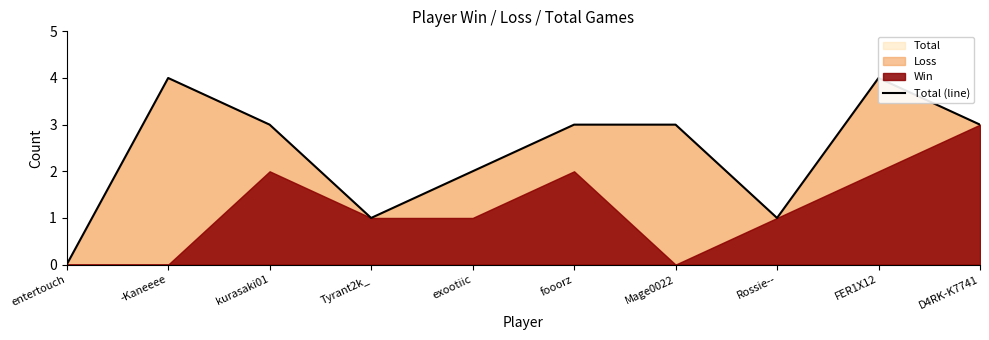

At which label does the data first exceed 3?

-Kaneeee